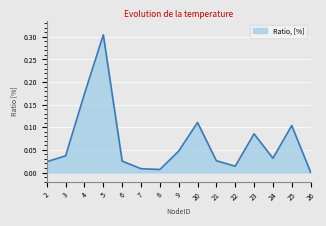

Which has a higher value, 4 or 21?

4